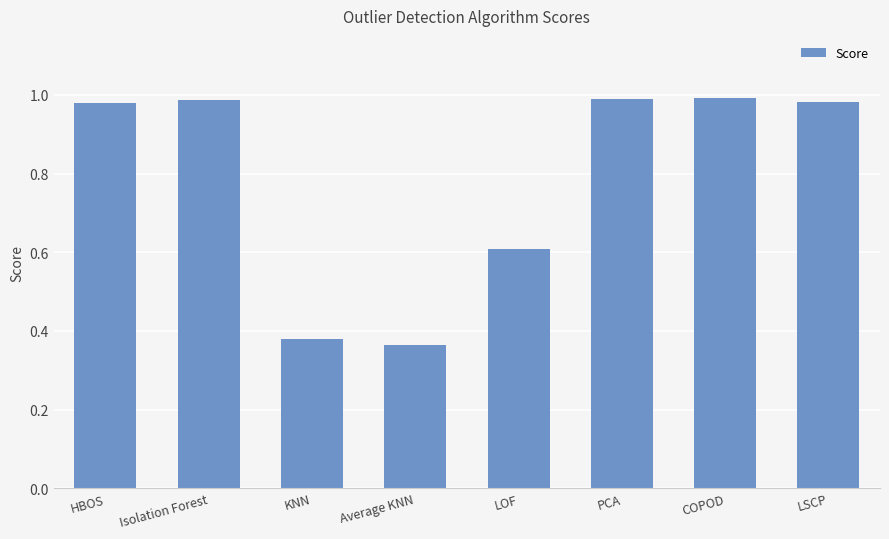

What is the difference between the maximum and minimum values?

0.6